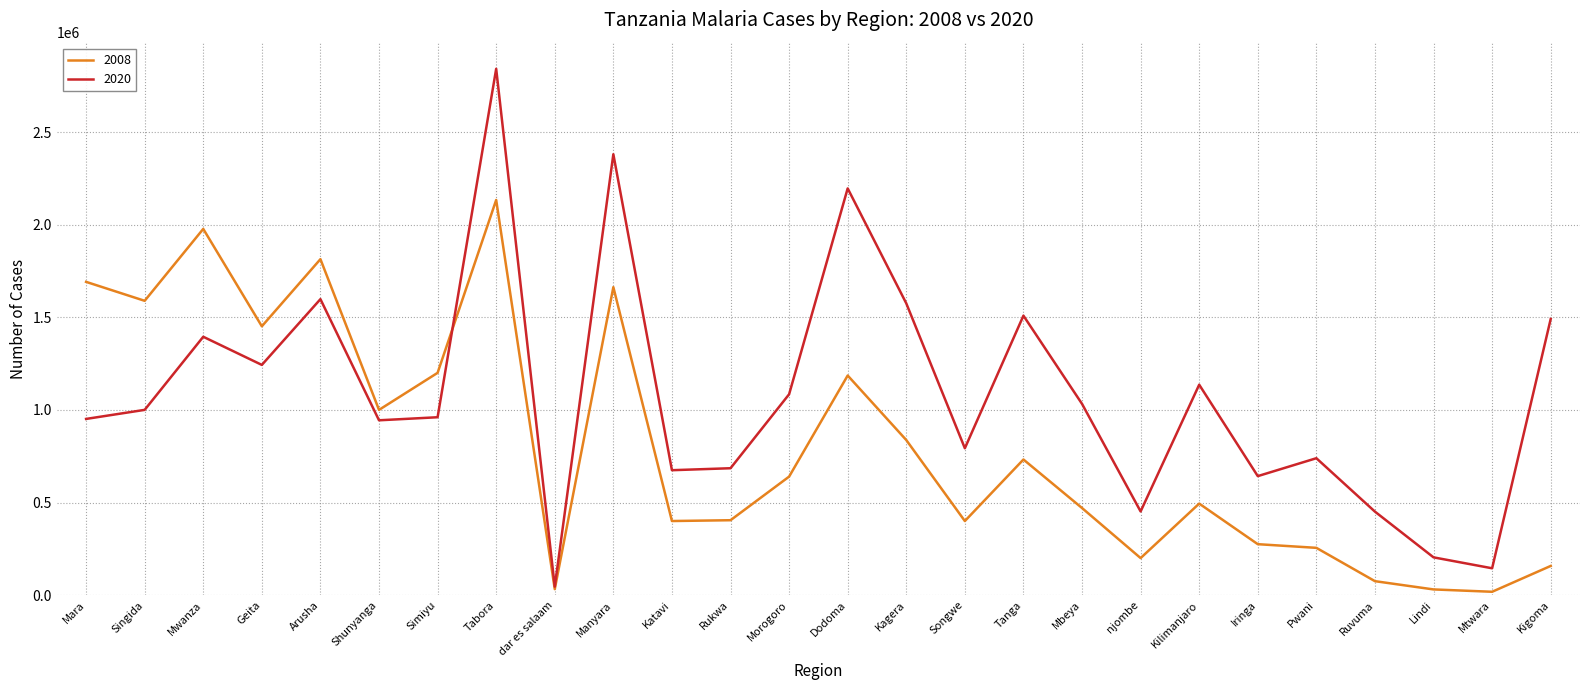

True or false: 2008 and 2020 cross at least once.

True